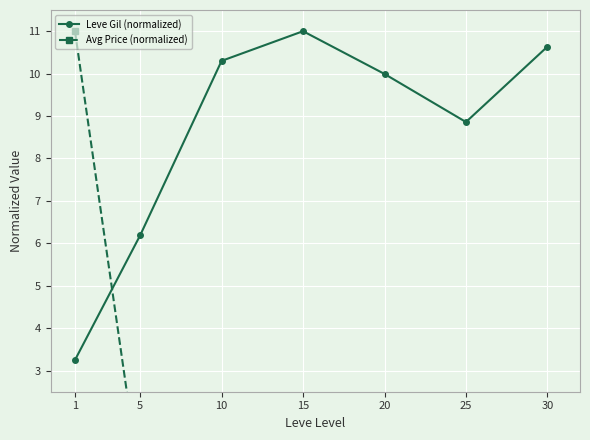

Where is the first local maximum for Leve Gil (normalized)?

15